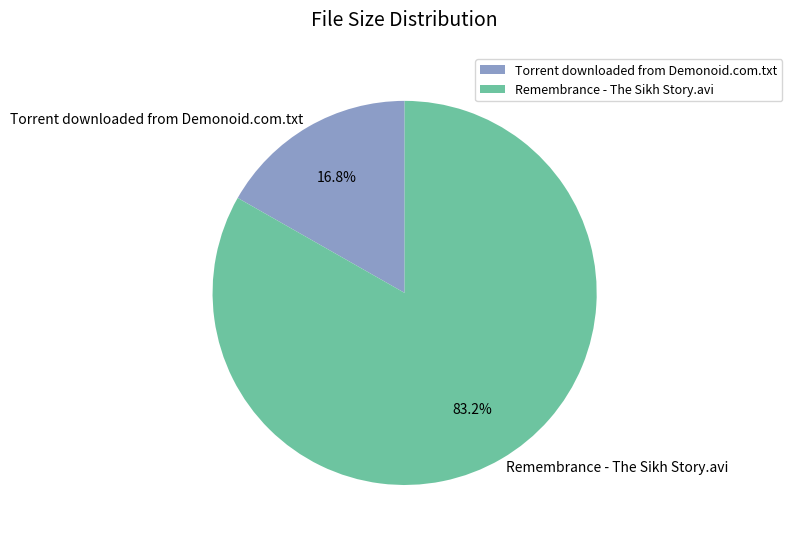

Which category has the biggest portion of the pie?

Remembrance - The Sikh Story.avi